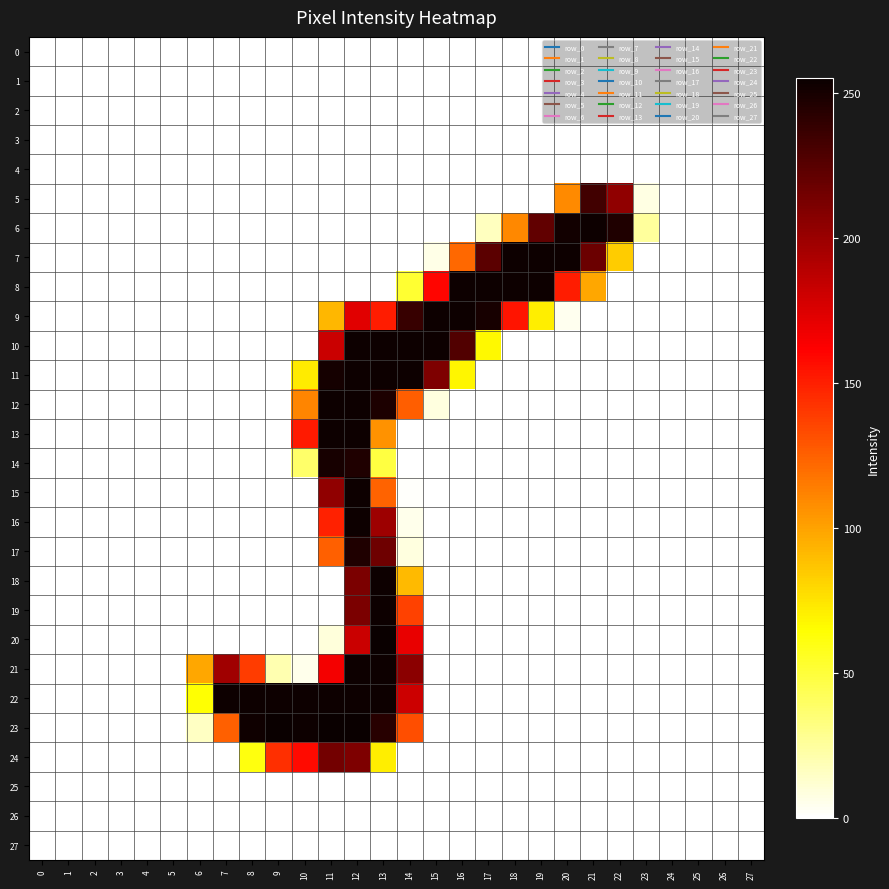

At how many categories does at least one series exceed 110?

16